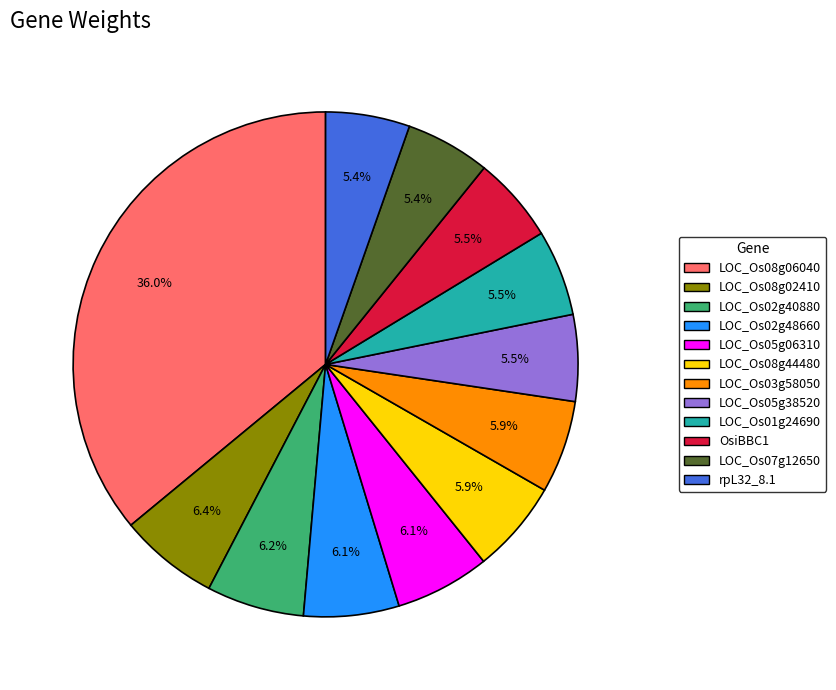

What is the largest slice in the pie chart?

LOC_Os08g06040